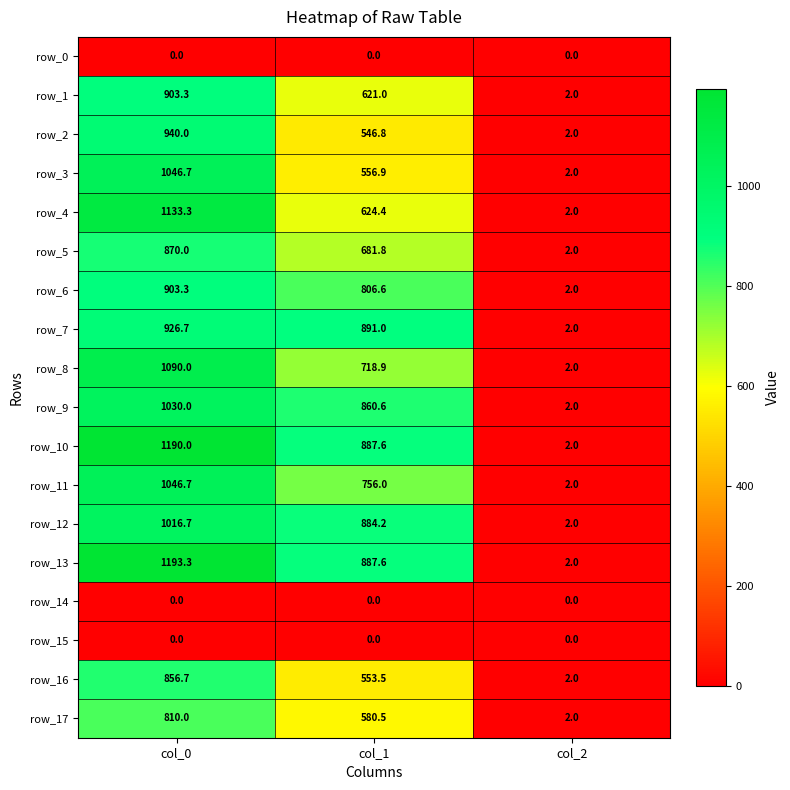

Which series has the widest spread of values?

row_13